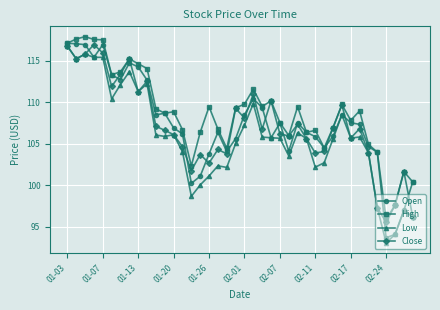

What is the value of the Low point at the 15th from the left?

98.7